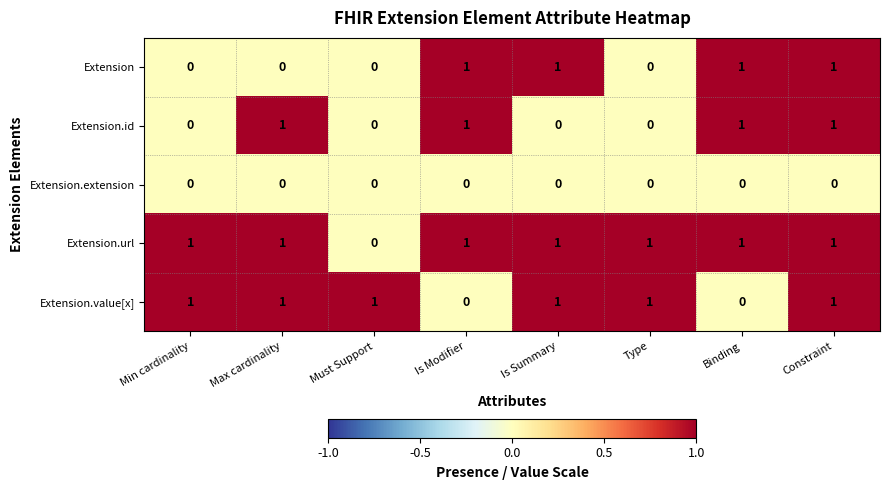

How many Extension values are between 0 and 1?

8